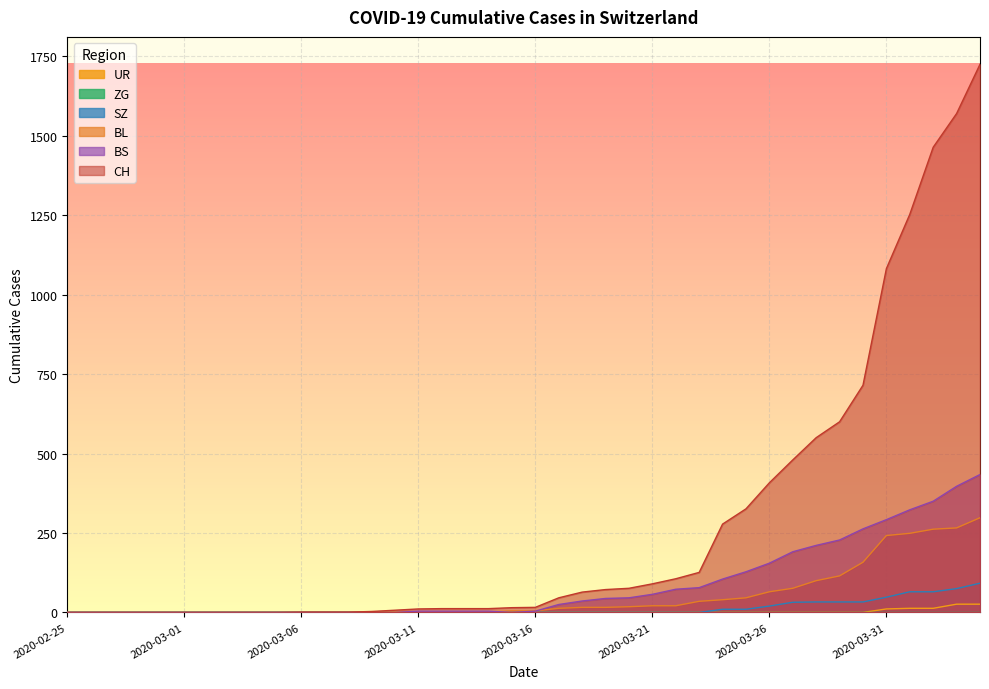

Does the chart display data point markers on the line(s)?

No